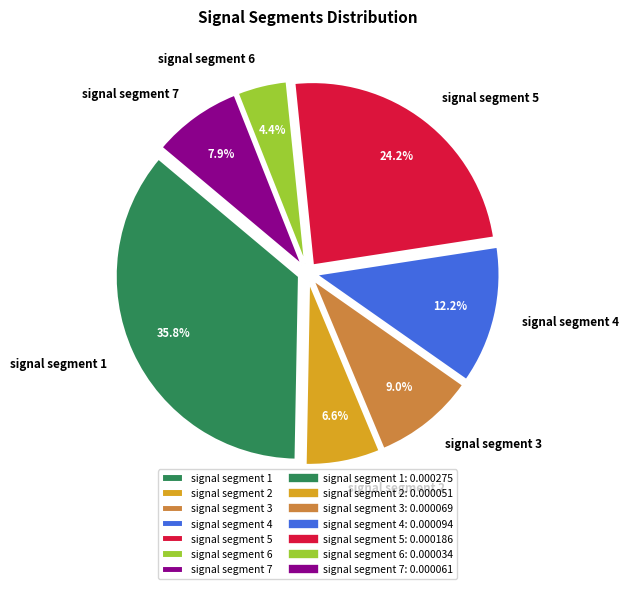

To the nearest percent, what percentage of the pie is signal segment 1?

36%